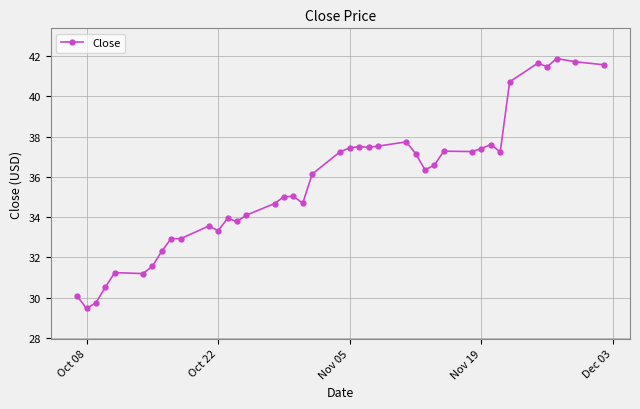

What is the value of the 18th point from the left?

35.0